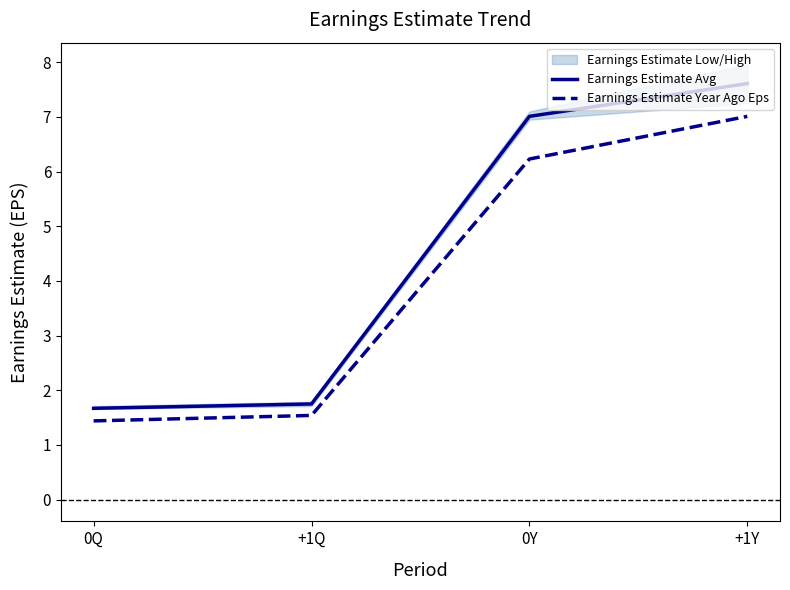

List the labels in order of Earnings Estimate Avg value, smallest first.

0Q, +1Q, 0Y, +1Y